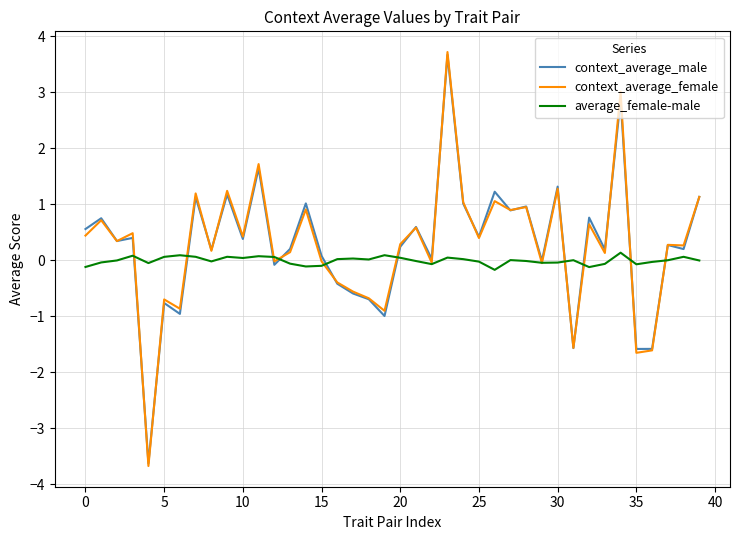

Which series has the widest spread of values?

context_average_female